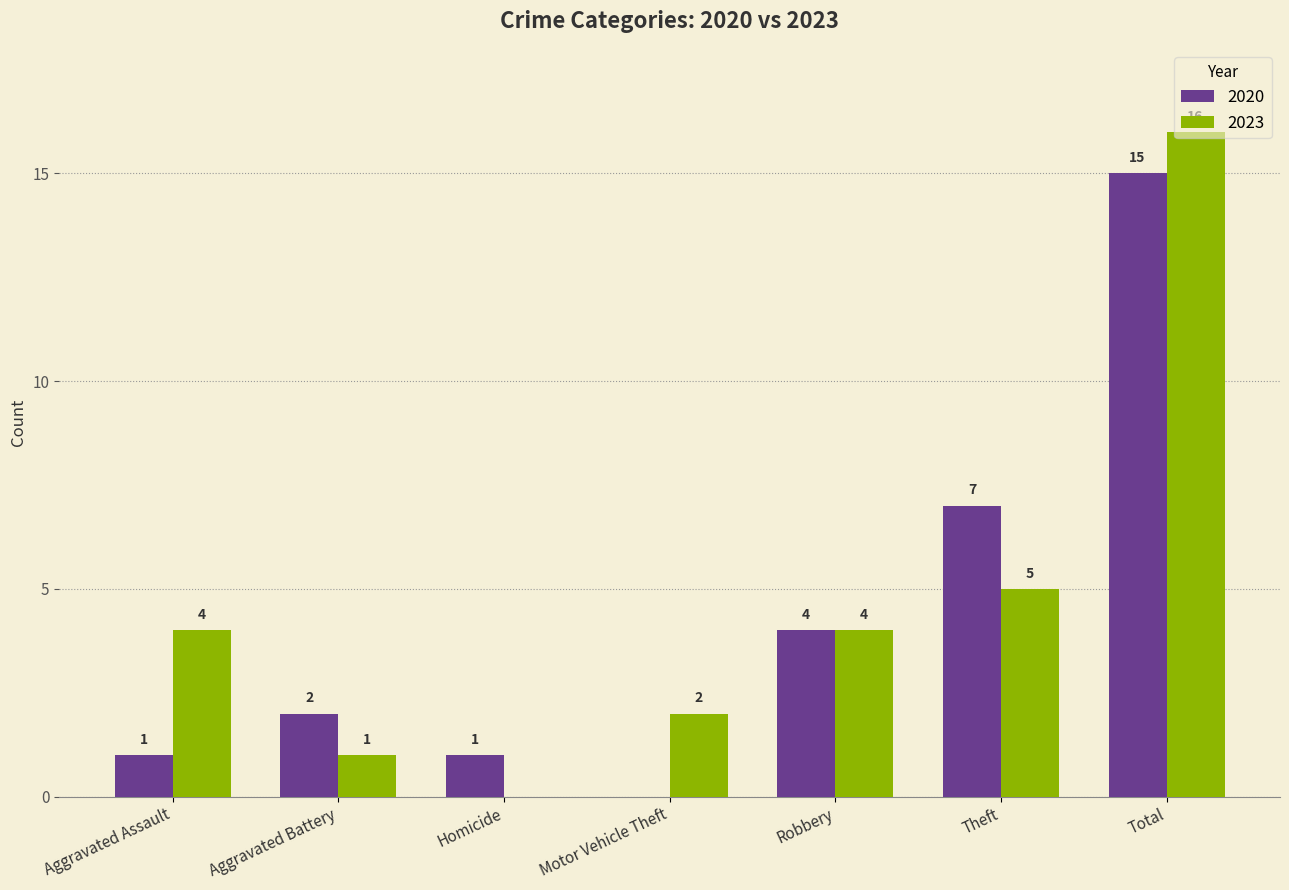

Reading left to right, what are all the values shown in this chart?

2020: Aggravated Assault=1	Aggravated Battery=2	Homicide=1	Motor Vehicle Theft=0	Robbery=4	Theft=7	Total=15
2023: Aggravated Assault=4	Aggravated Battery=1	Homicide=0	Motor Vehicle Theft=2	Robbery=4	Theft=5	Total=16